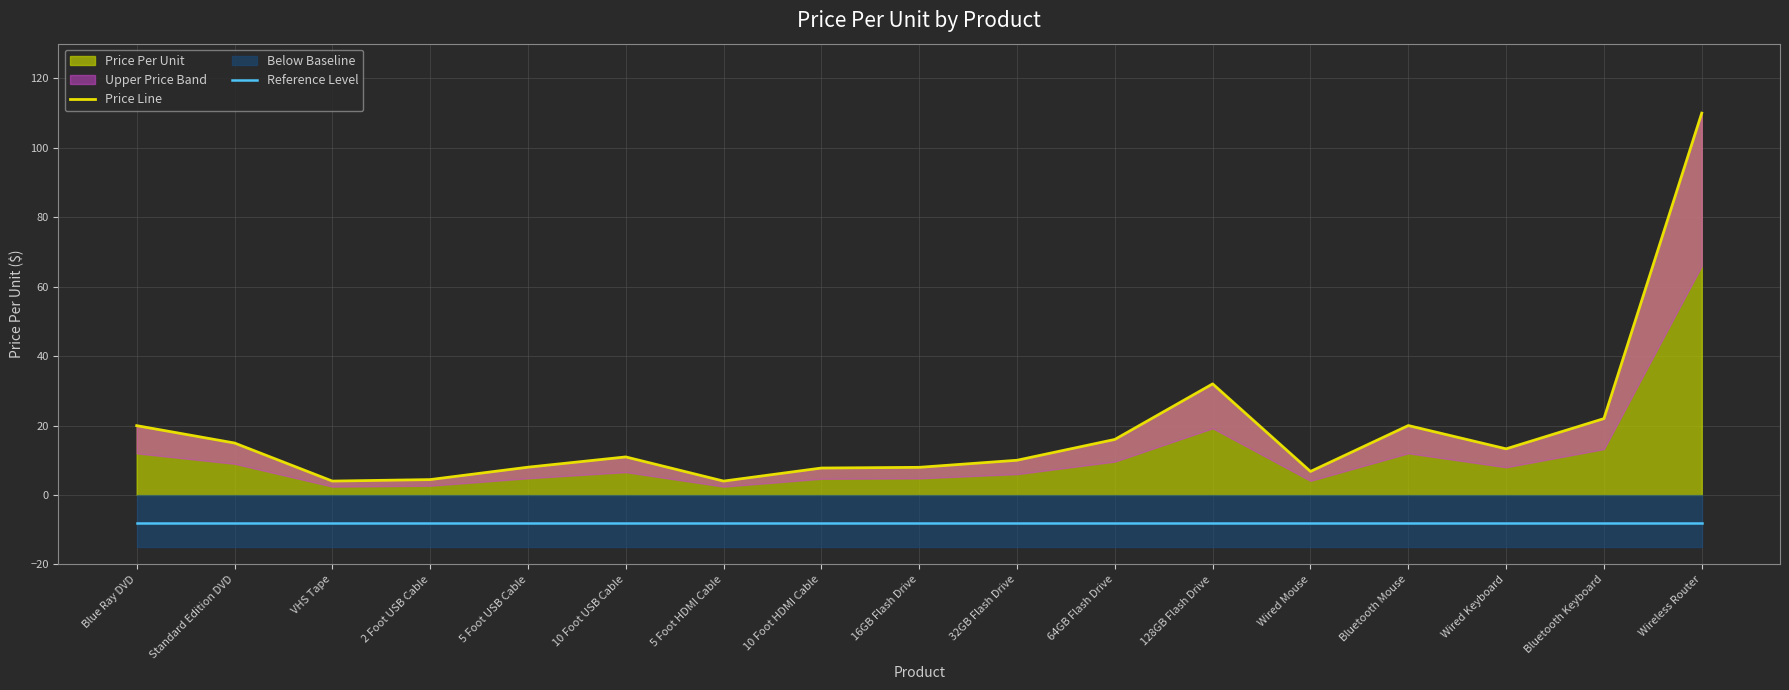

True or false: Reference Level has more than 2 interior local peaks.

False